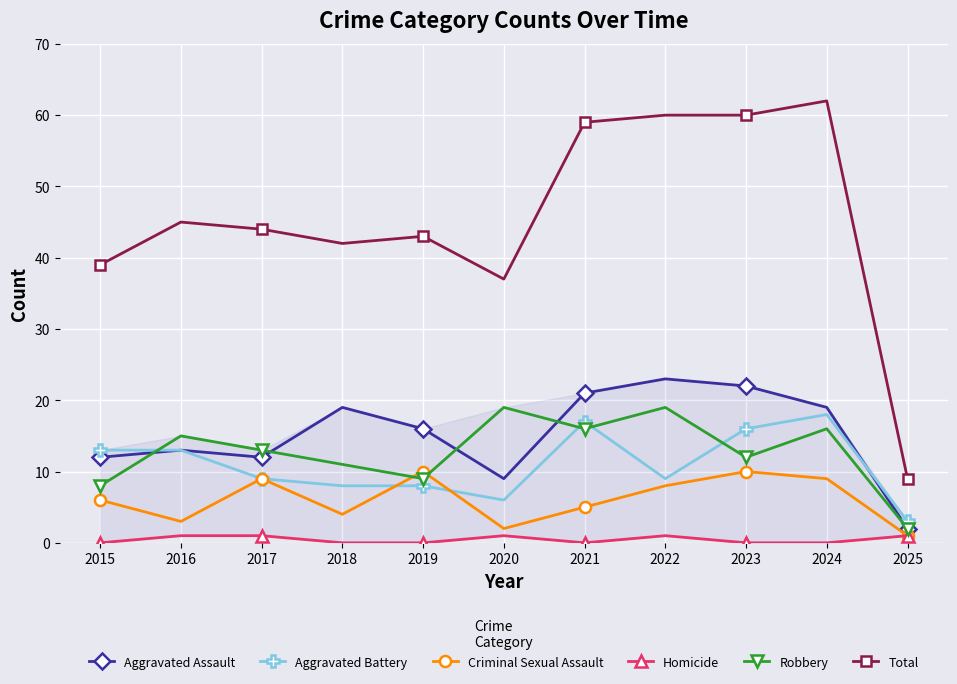

Rank the categories by Robbery value from highest to lowest.

2020, 2022, 2021, 2024, 2016, 2017, 2023, 2018, 2019, 2015, 2025